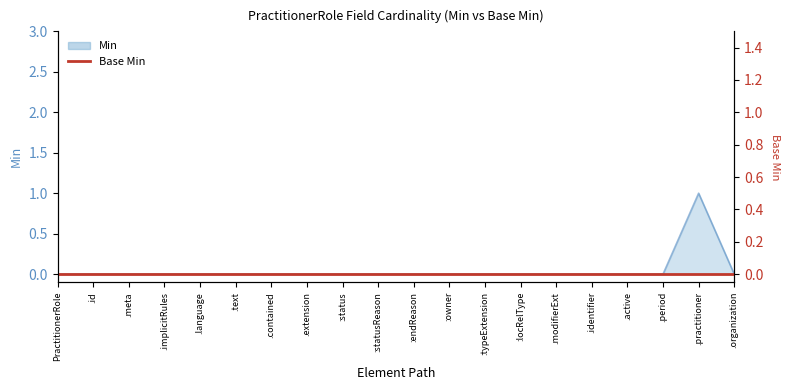

Rank the categories by value from highest to lowest.

.practitioner, PractitionerRole, .id, .meta, .implicitRules, .language, .text, .contained, .extension, :status, :statusReason, :endReason, :owner, :typeExtension, :locRelType, .modifierExt, .identifier, .active, .period, .organization